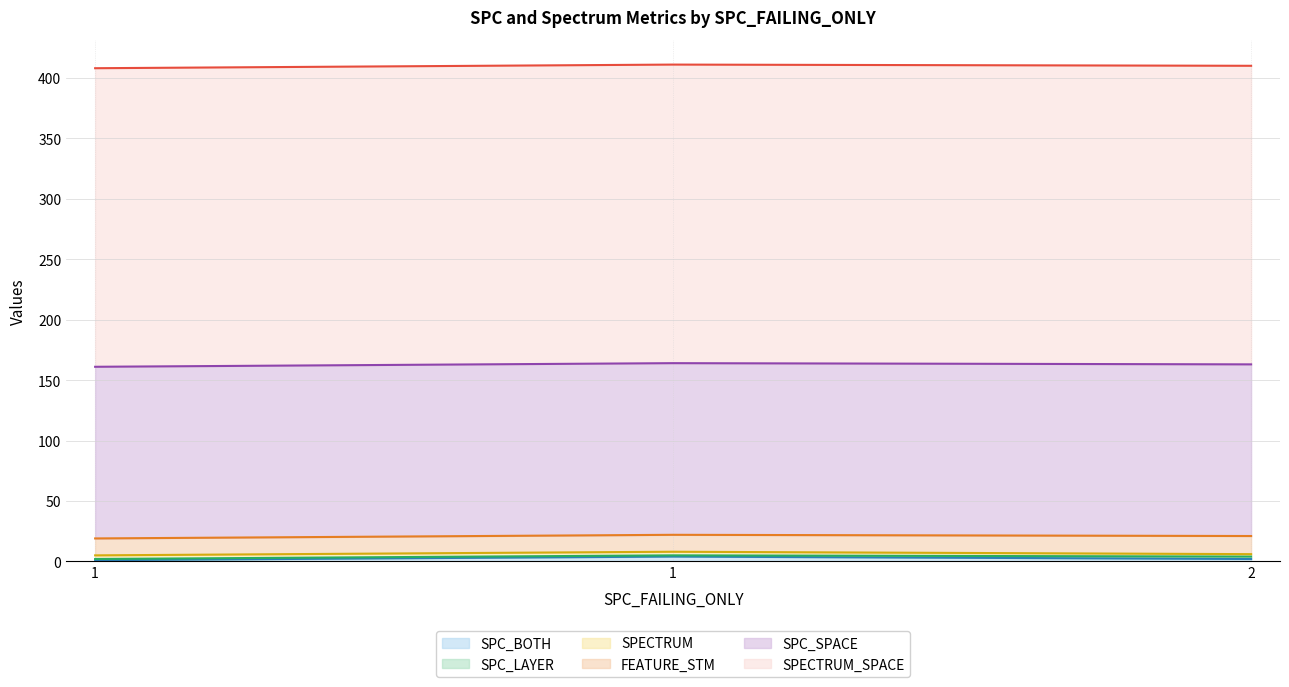

At which label is SPECTRUM closest to 2?

2